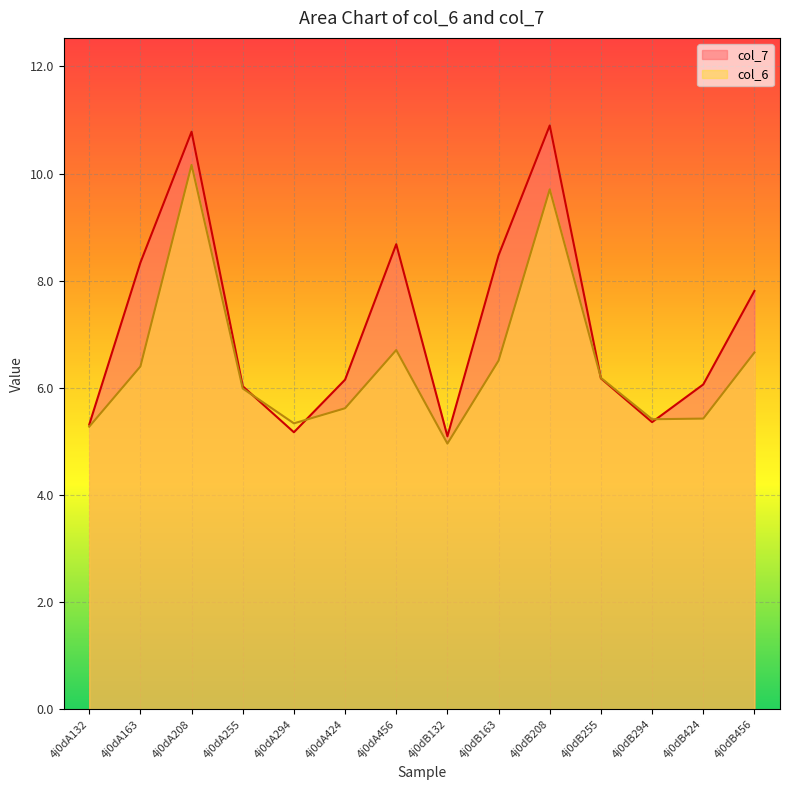

Which category has the highest value across all series?

4j0dB208